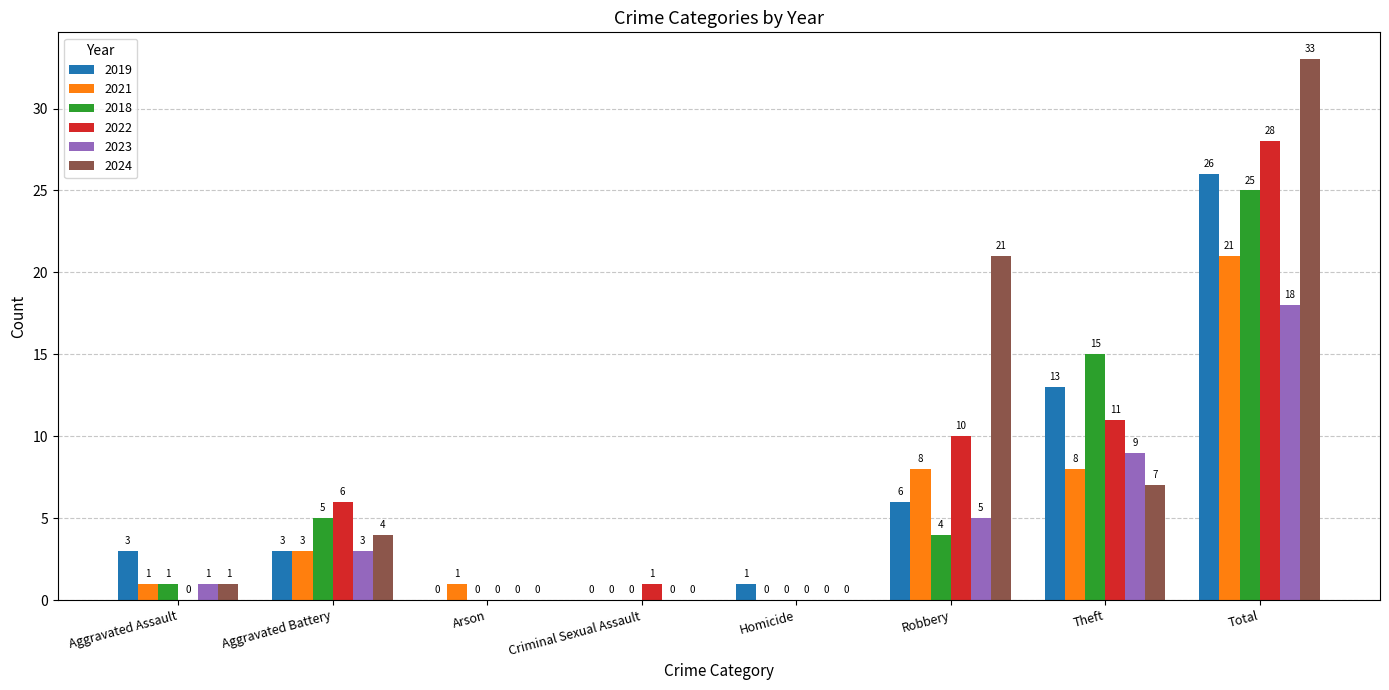

Read the 2022 value at Robbery, to the nearest 5.

10